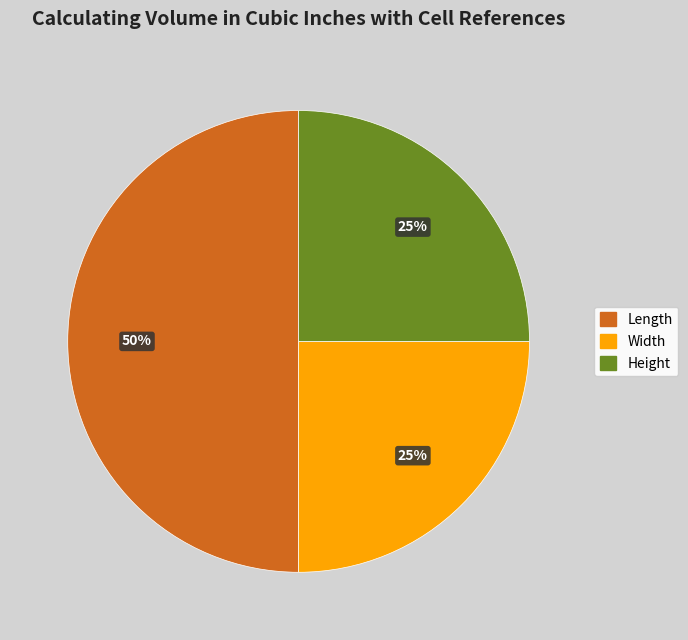

How many segments does this pie chart have?

3